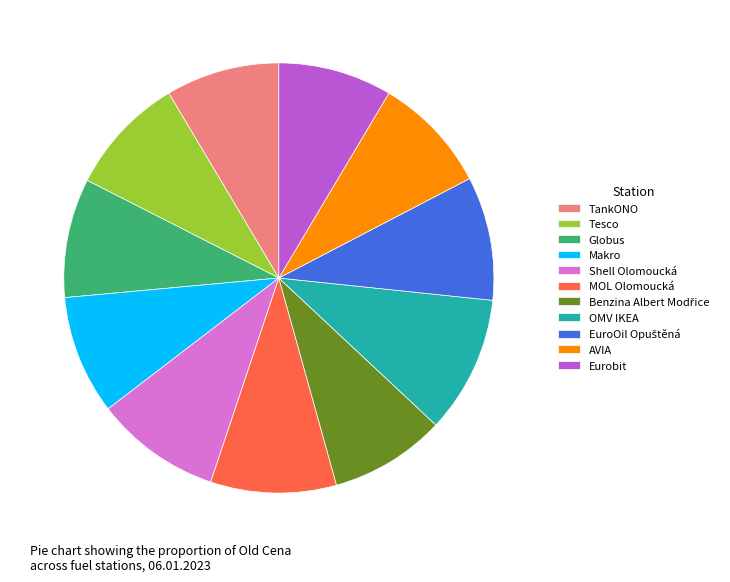

Is the sum of MOL Olomoucká and AVIA greater than half?

No